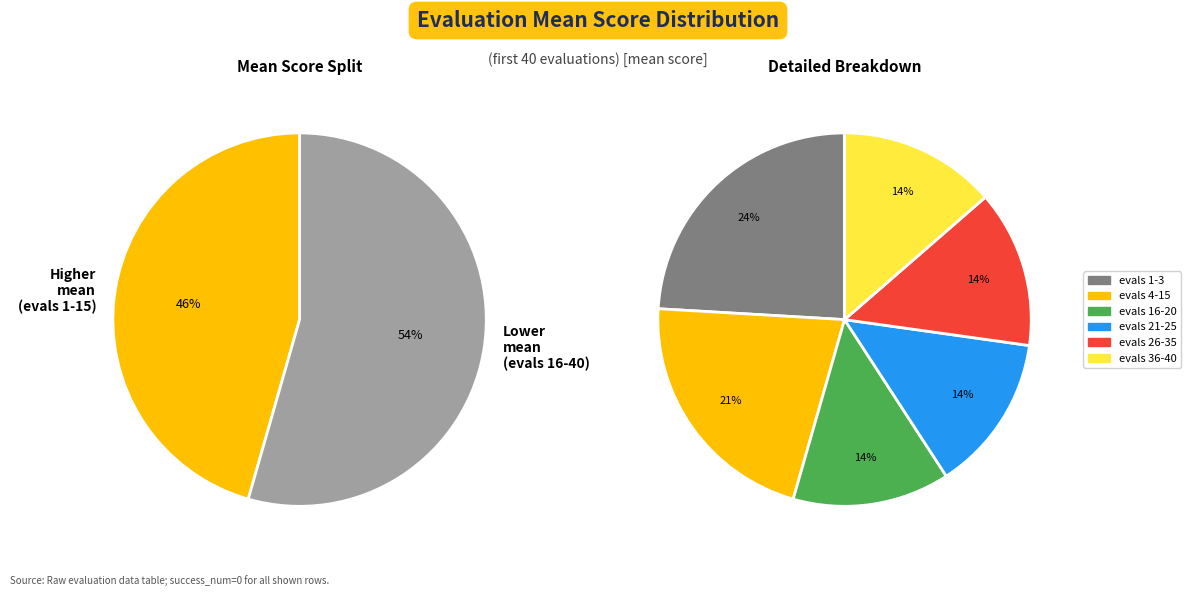

To the nearest percent, what portion does evals 16-20 represent?

14%